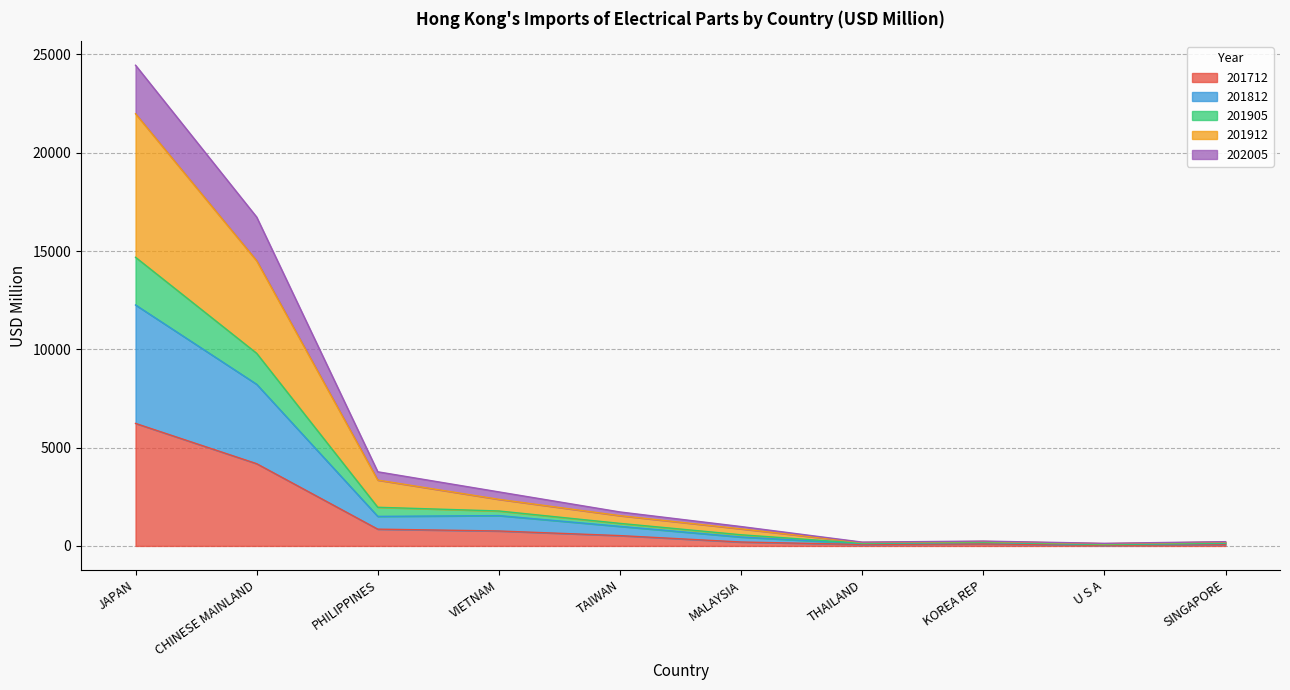

Does the chart display data point markers on the line(s)?

No